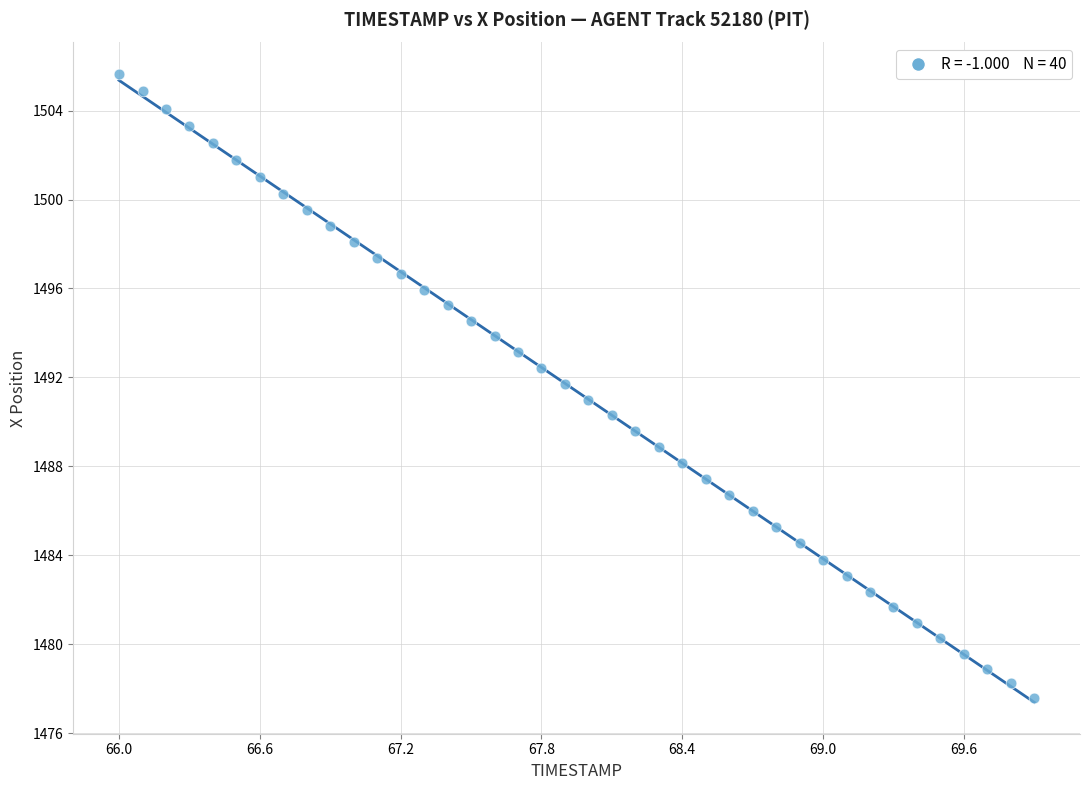

What is the range of X values (max minus min)?

3.9